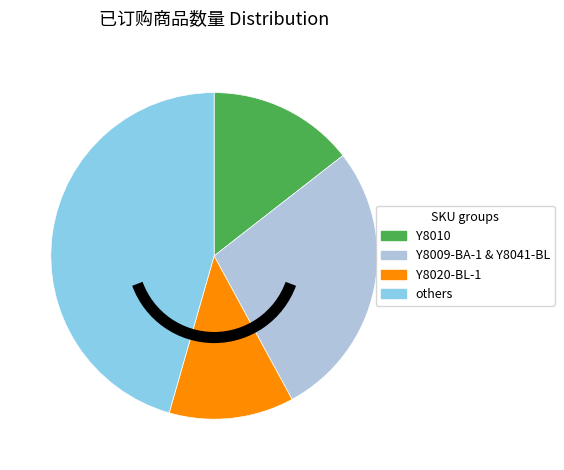

Is there a majority slice in this chart?

No